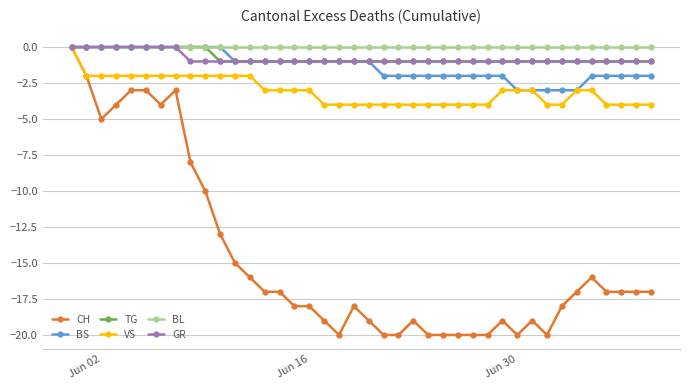

Reading left to right, what are all the values shown in this chart?

CH: 0	-2	-5	-4	-3	-3	-4	-3	-8	-10	-13	-15	-16	-17	-17	-18	-18	-19	-20	-18	-19	-20	-20	-19	-20	-20	-20	-20	-20	-19	-20	-19	-20	-18	-17	-16	-17	-17	-17	-17
BS: 0	0	0	0	0	0	0	0	0	0	0	-1	-1	-1	-1	-1	-1	-1	-1	-1	-1	-2	-2	-2	-2	-2	-2	-2	-2	-2	-3	-3	-3	-3	-3	-2	-2	-2	-2	-2
TG: 0	0	0	0	0	0	0	0	0	0	-1	-1	-1	-1	-1	-1	-1	-1	-1	-1	-1	-1	-1	-1	-1	-1	-1	-1	-1	-1	-1	-1	-1	-1	-1	-1	-1	-1	-1	-1
VS: 0	-2	-2	-2	-2	-2	-2	-2	-2	-2	-2	-2	-2	-3	-3	-3	-3	-4	-4	-4	-4	-4	-4	-4	-4	-4	-4	-4	-4	-3	-3	-3	-4	-4	-3	-3	-4	-4	-4	-4
BL: 0	0	0	0	0	0	0	0	0	0	0	0	0	0	0	0	0	0	0	0	0	0	0	0	0	0	0	0	0	0	0	0	0	0	0	0	0	0	0	0
GR: 0	0	0	0	0	0	0	0	-1	-1	-1	-1	-1	-1	-1	-1	-1	-1	-1	-1	-1	-1	-1	-1	-1	-1	-1	-1	-1	-1	-1	-1	-1	-1	-1	-1	-1	-1	-1	-1